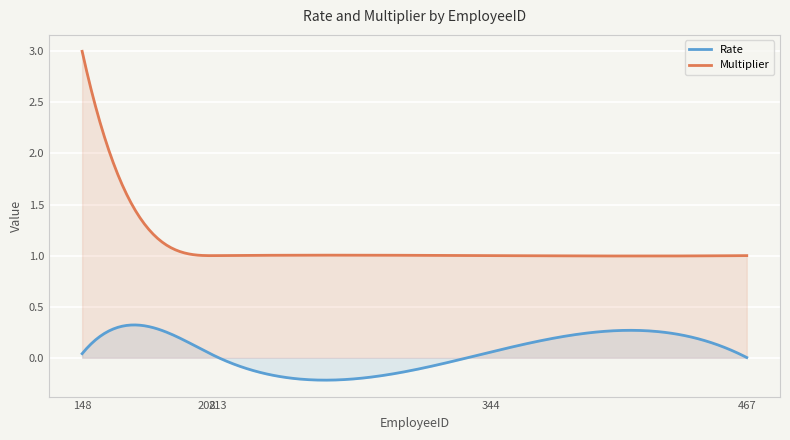

Between 148 and 213, which is larger?

148